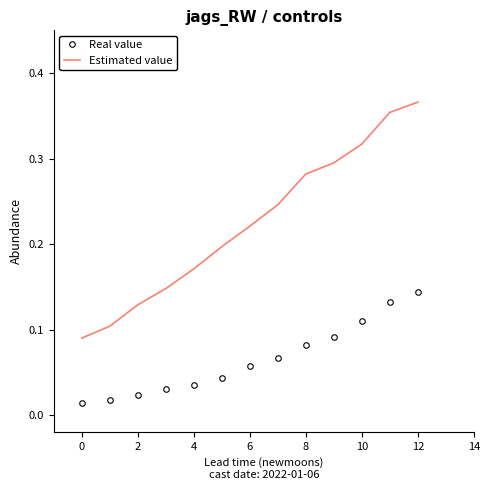

True or false: Estimated value and Real value cross at least once.

False